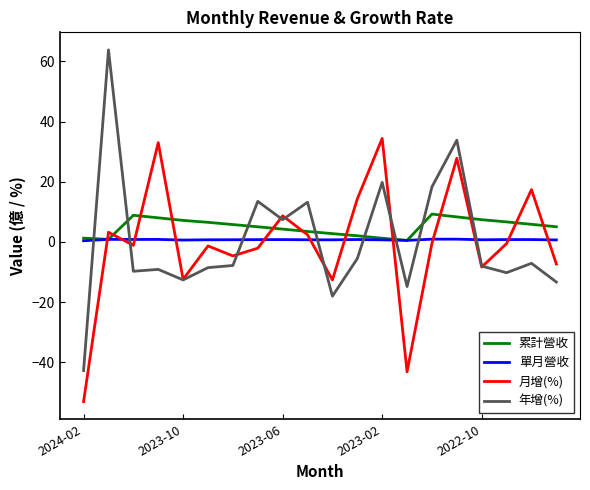

What is the minimum value shown in the chart?

-53.0